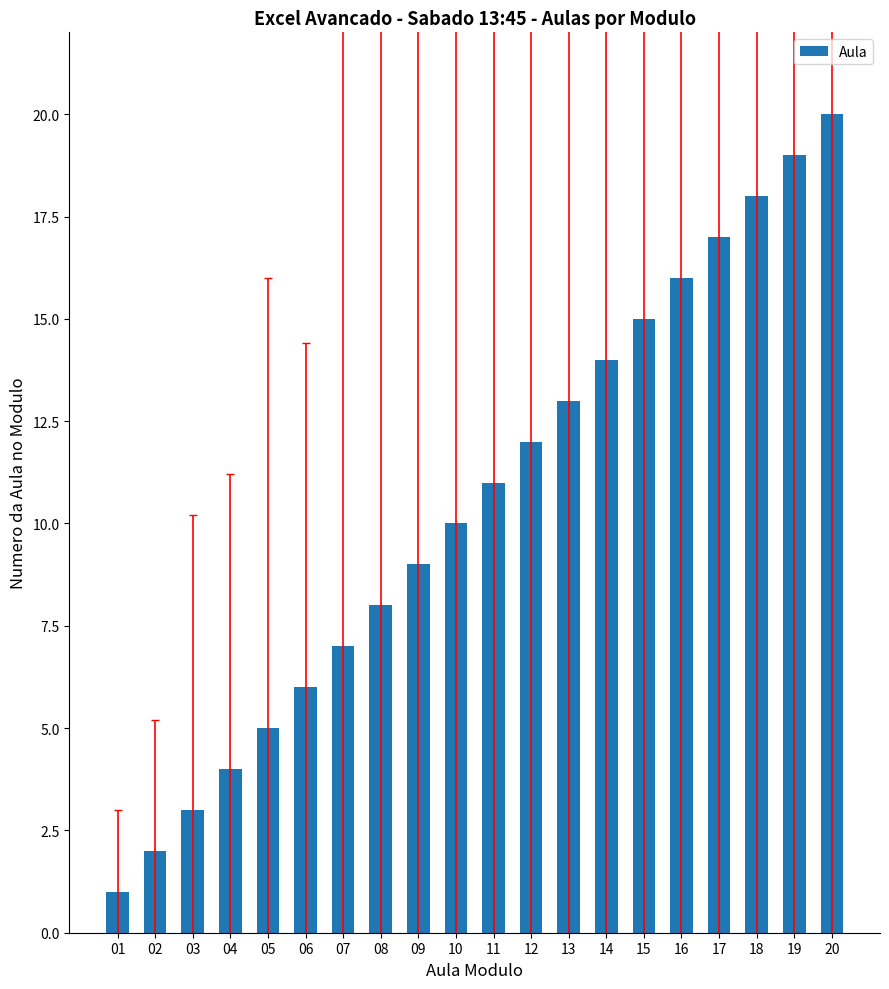

What value does the data have at 03, to the nearest 5?

5